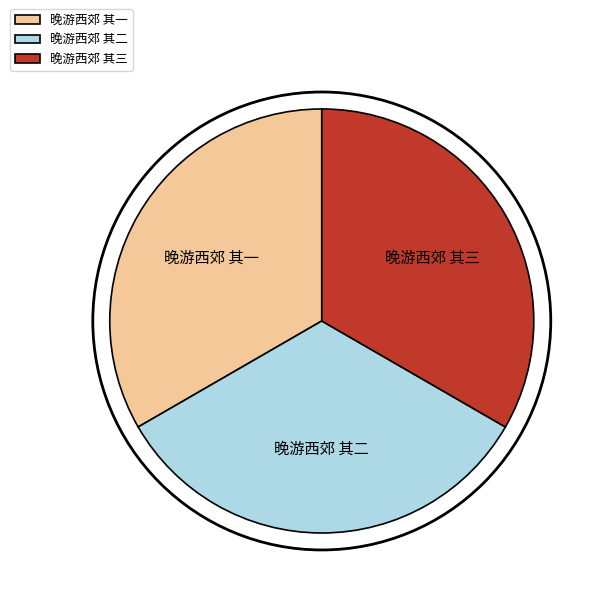

Does 晚游西郊 其二 account for over 50% of the chart?

No